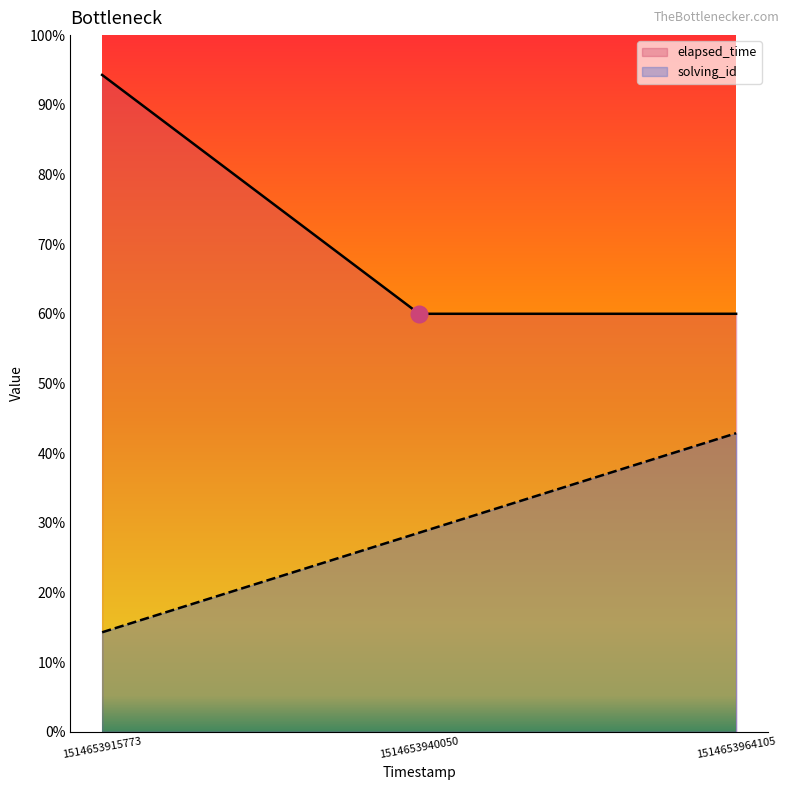

Reading right to left, what are all the values shown in this chart?

solving_id: 1514653964105=15000	1514653940050=10000	1514653915773=5000
elapsed_time: 1514653964105=21000	1514653940050=21000	1514653915773=33000